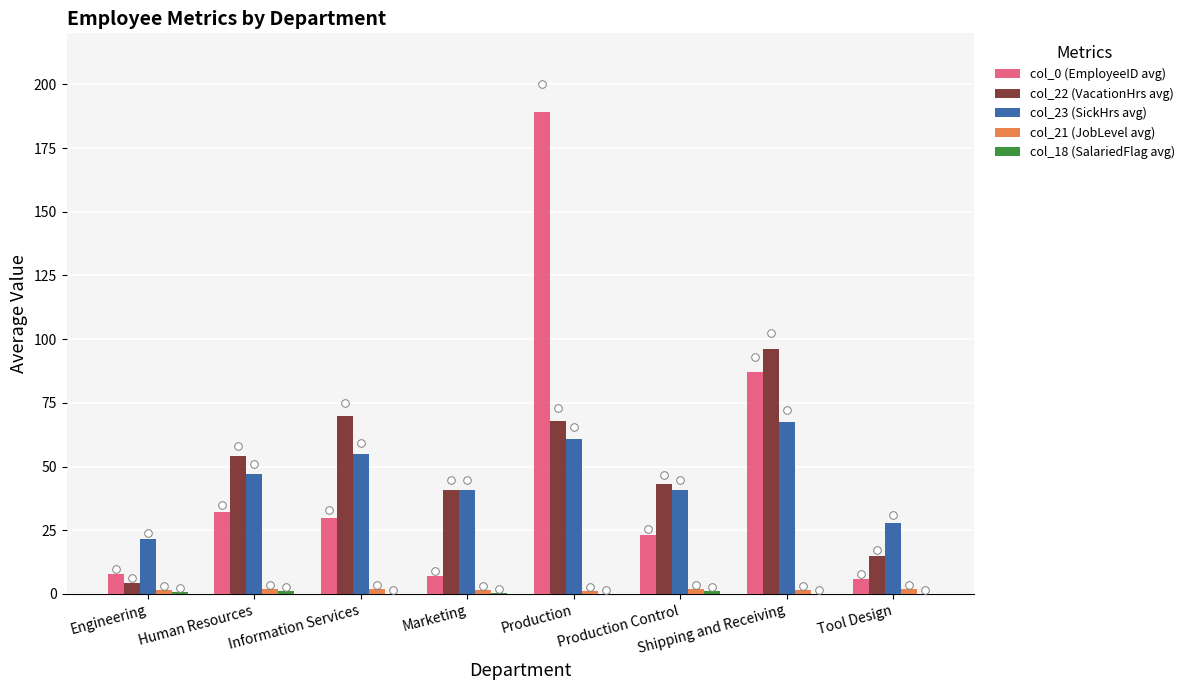

At how many categories does at least one series exceed 175?

1